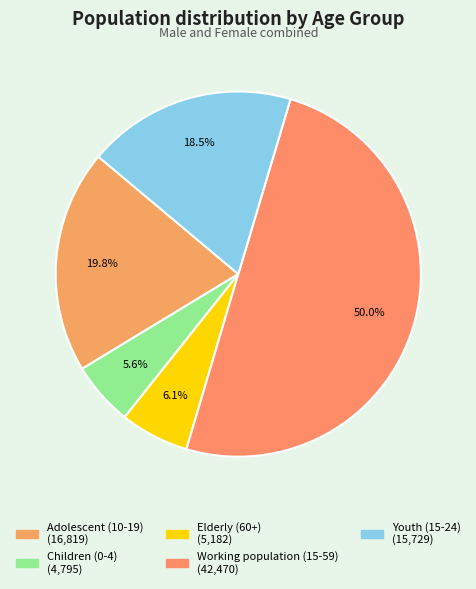

Rank the categories by value from highest to lowest.

Working population (15-59), Adolescent (10-19), Youth (15-24), Elderly (60+), Children (0-4)